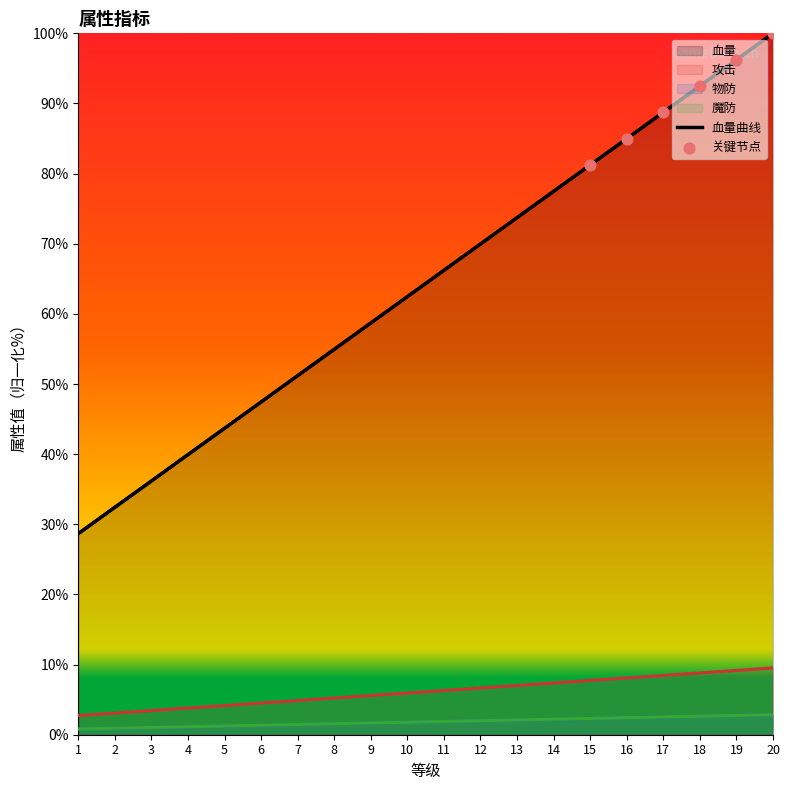

At how many categories does at least one series exceed 90?

3